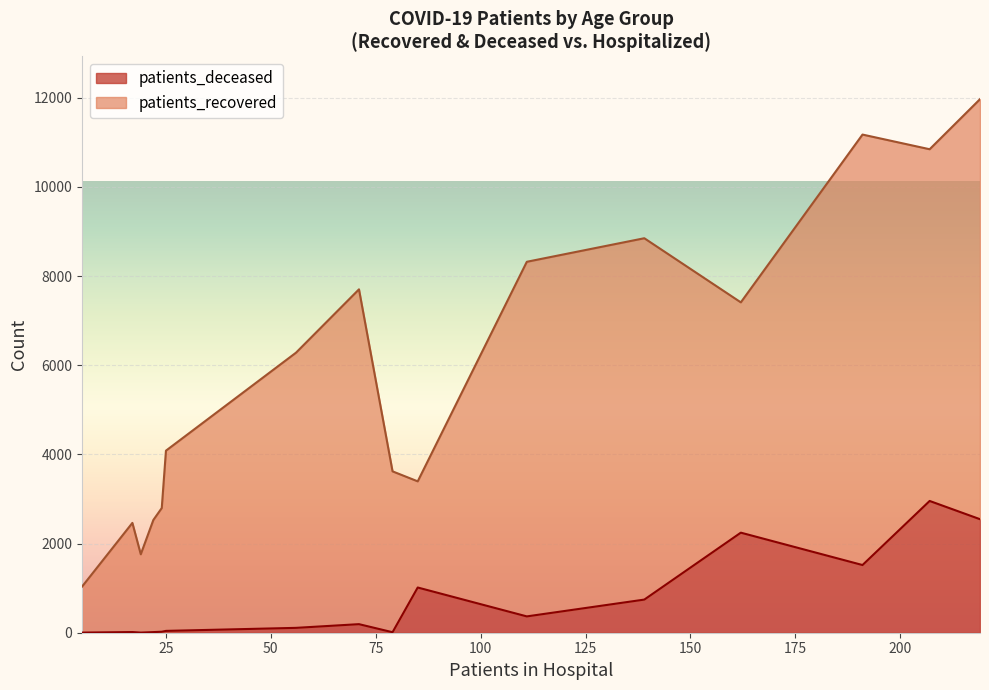

What is the maximum value for patients_deceased?

2955